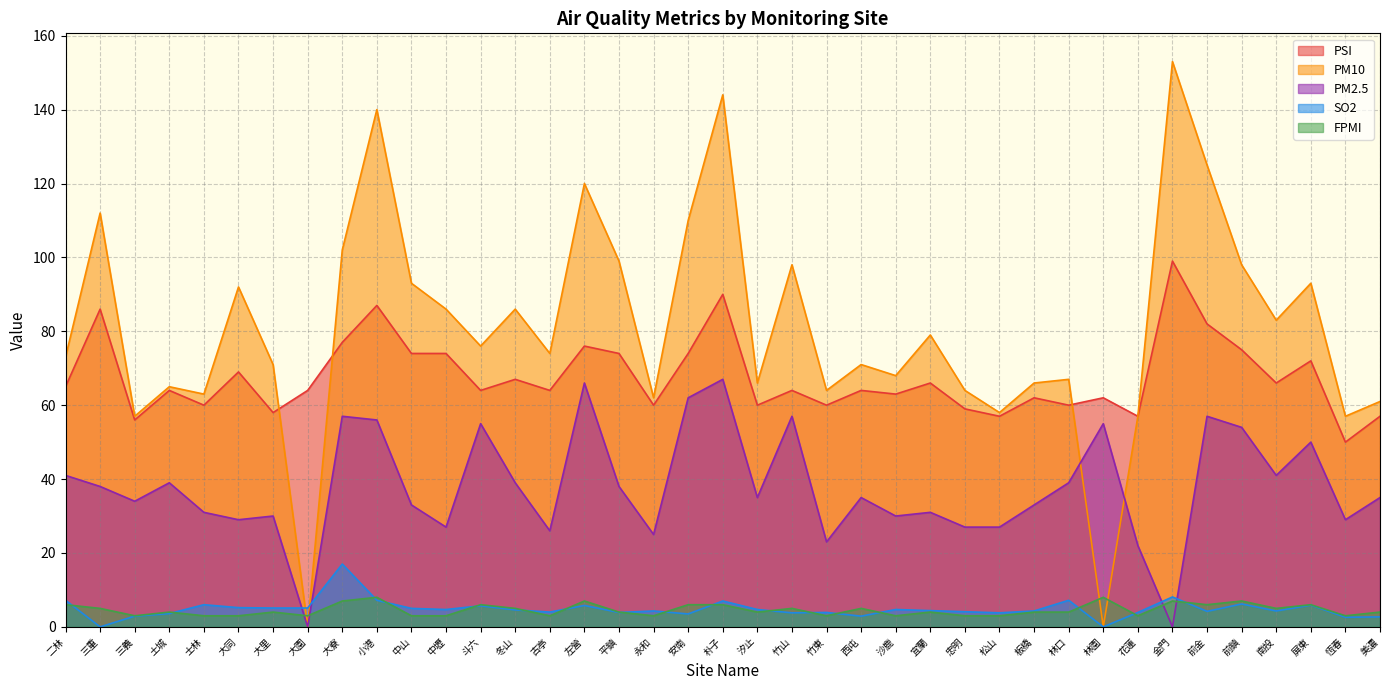

How many values in the SO2 series exceed 4?

25